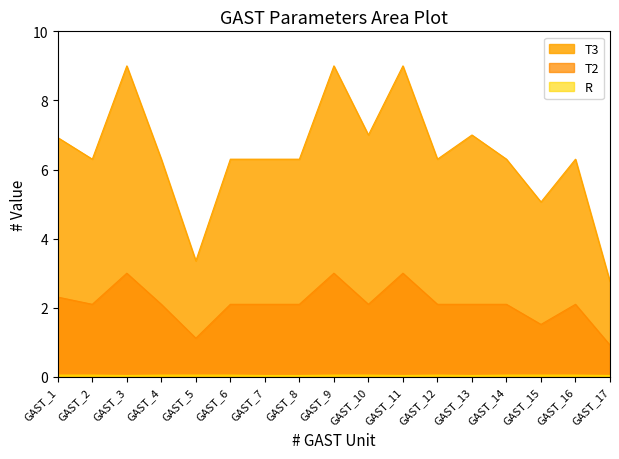

Where is the first local minimum for R?

GAST_3